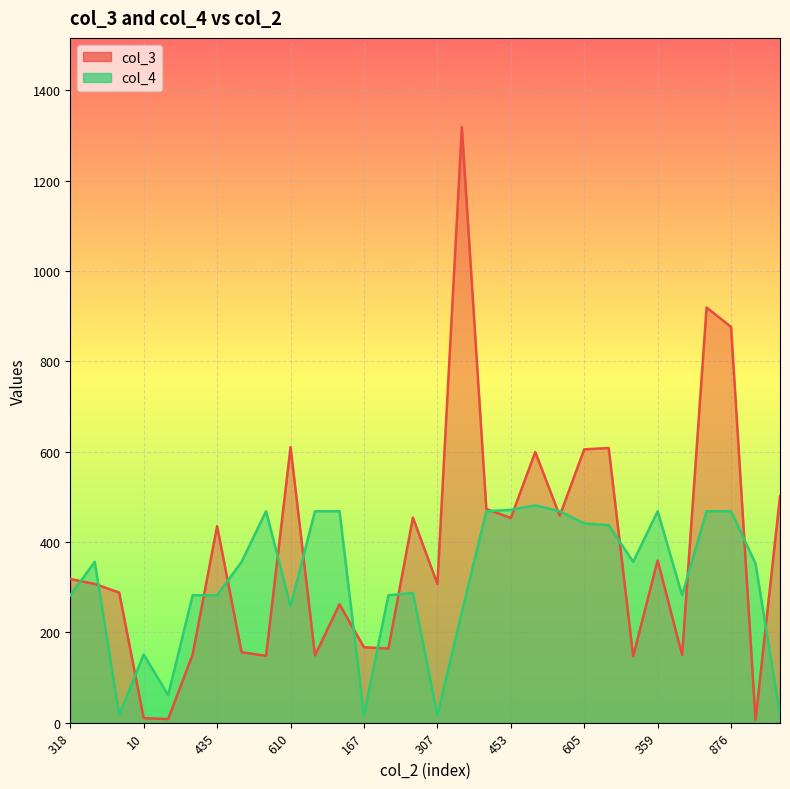

Which series has the largest total across all categories?

col_3